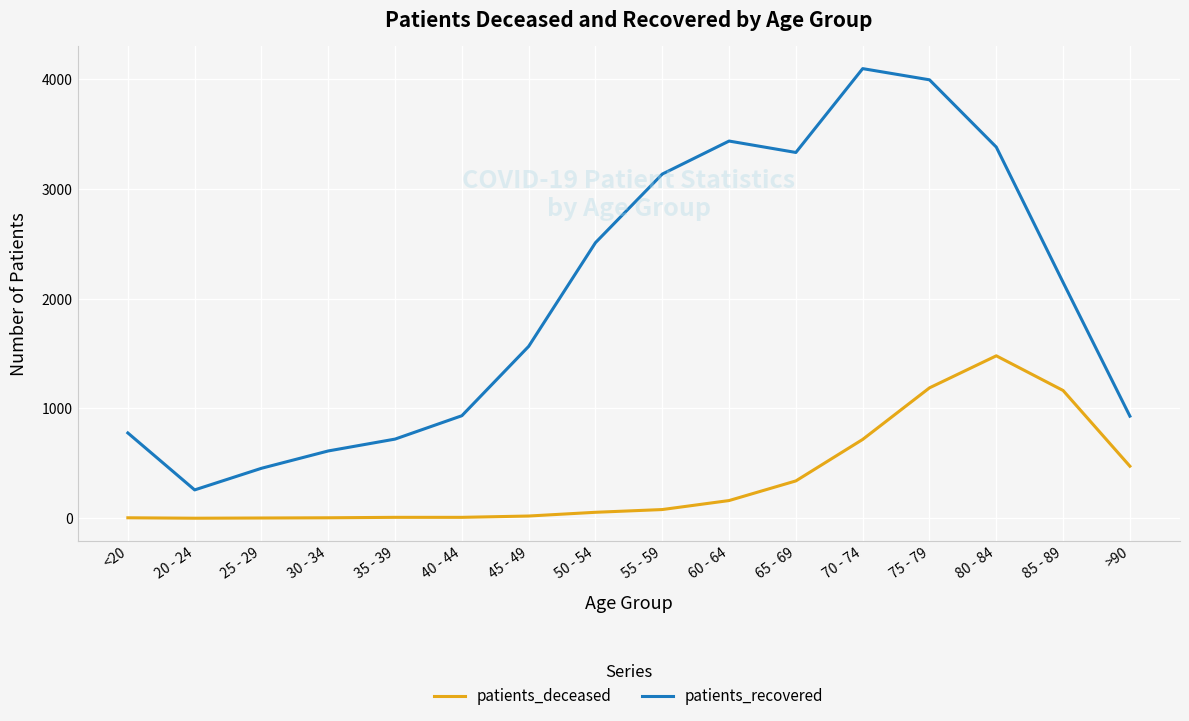

The value of patients_recovered at 75 - 79 is 1314. True or false?

False